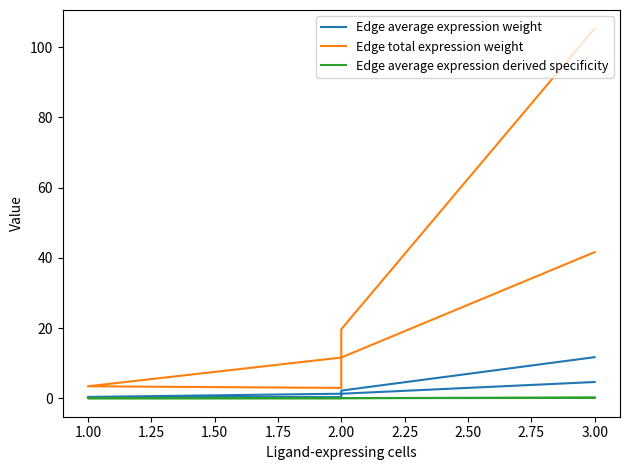

At how many categories does at least one series exceed 93?

1